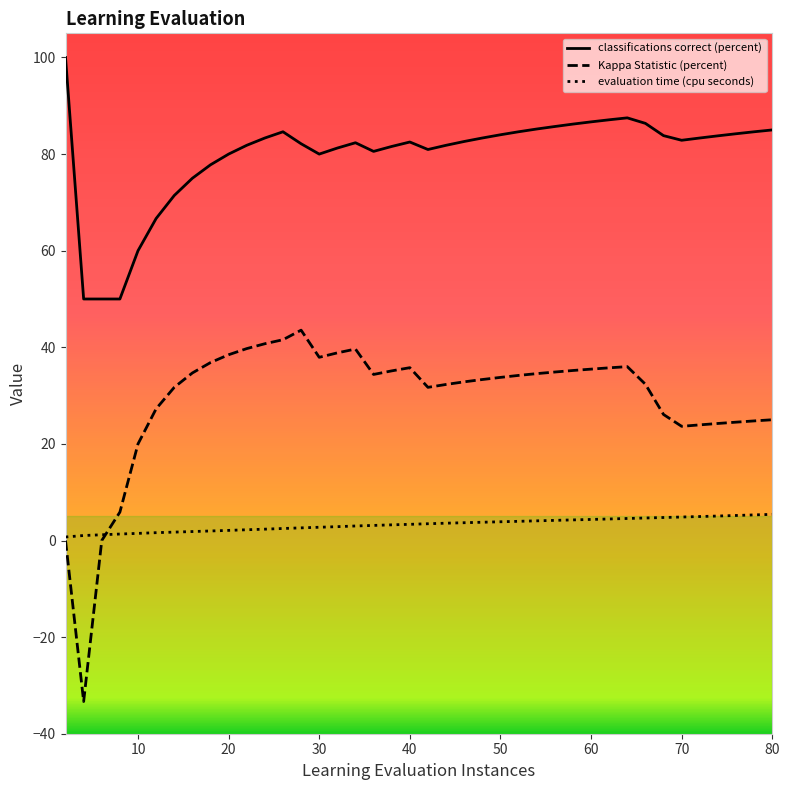

Which series has the largest total across all categories?

classifications correct (percent)